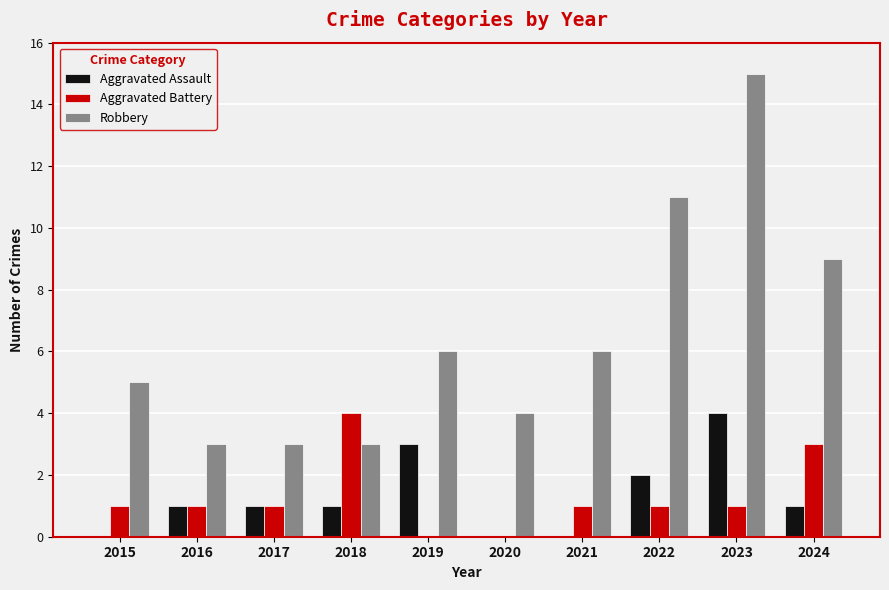

Which series has the largest total across all categories?

Robbery